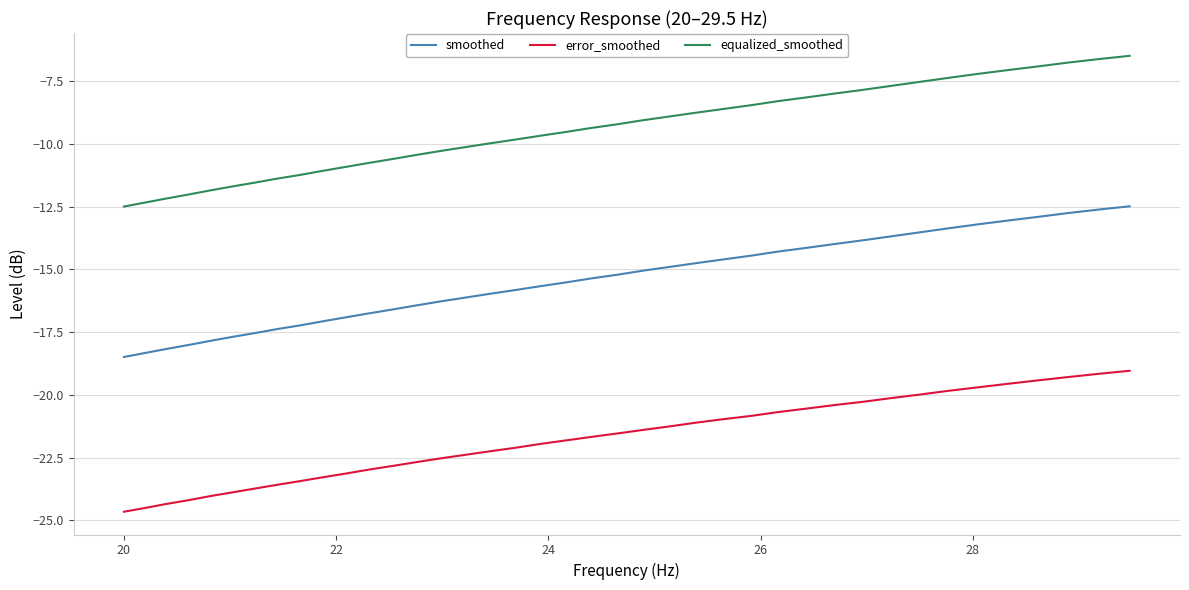

True or false: smoothed and error_smoothed intersect in this chart.

False